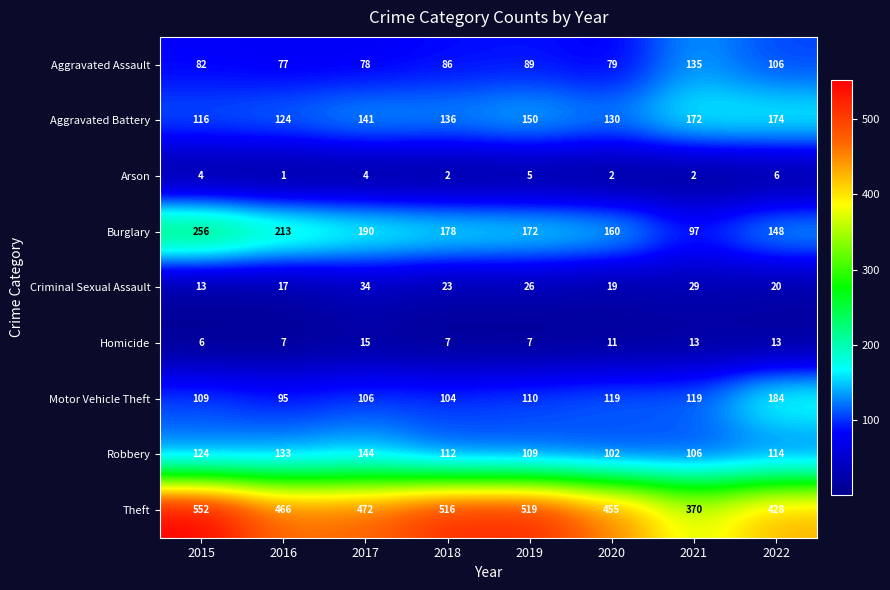

What is the greatest value displayed?

552